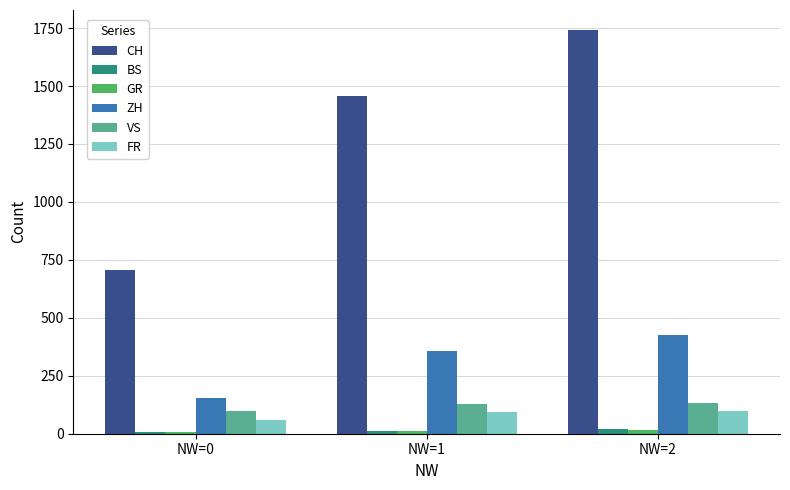

What is the difference between the maximum and second lowest values in the FR series?

6